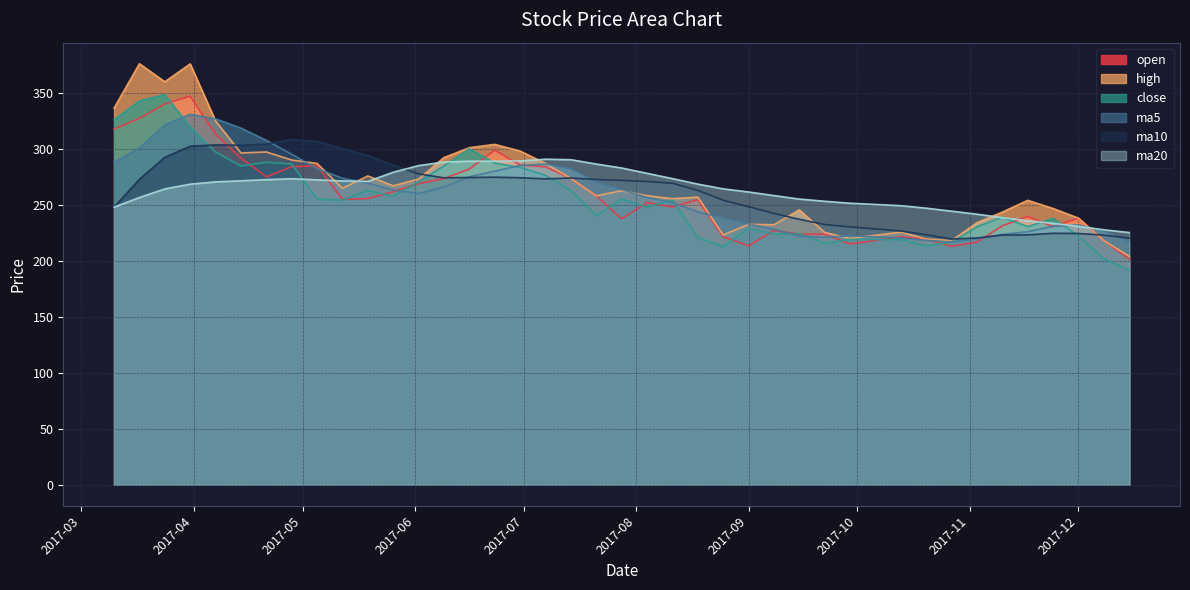

At which label does close reach its peak?

2017-03-24